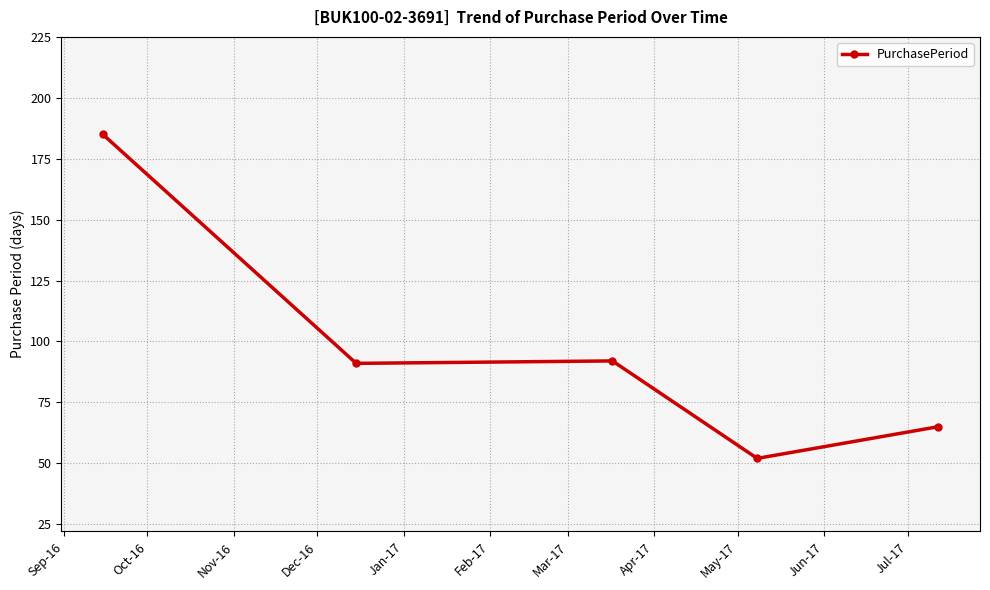

Reading left to right, extract all data points from this chart.

185	91	92	52	65